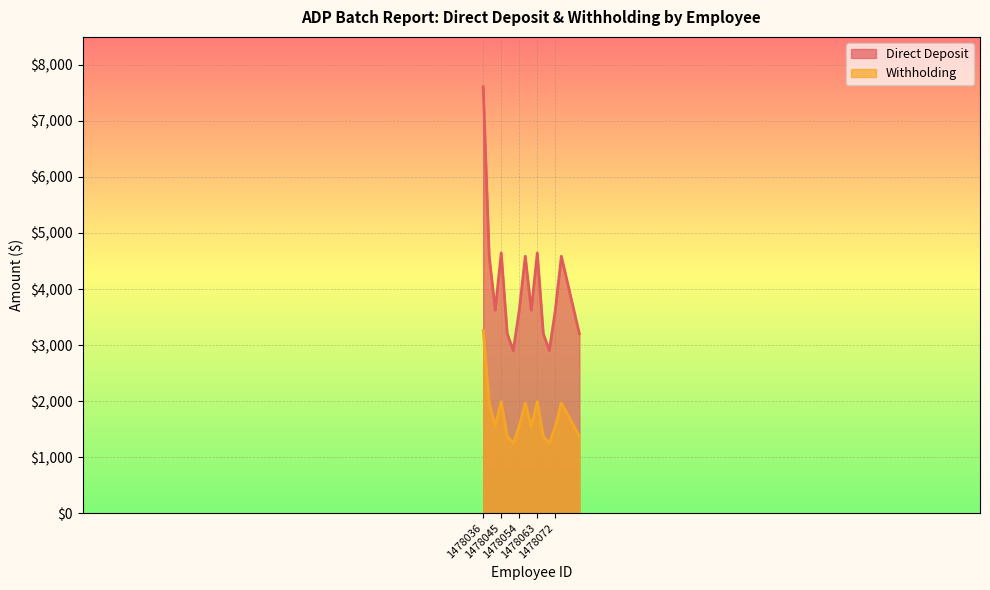

How many lines are shown in the chart?

2